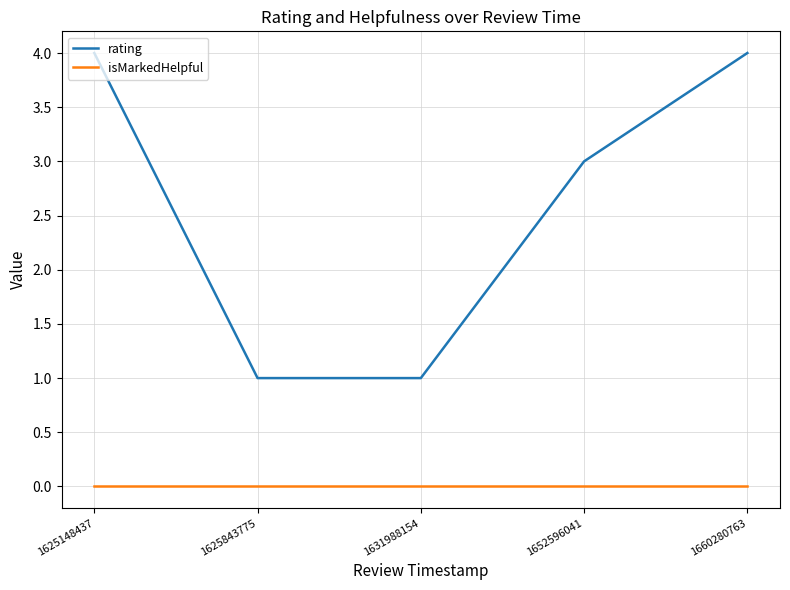

True or false: isMarkedHelpful and rating intersect in this chart.

False